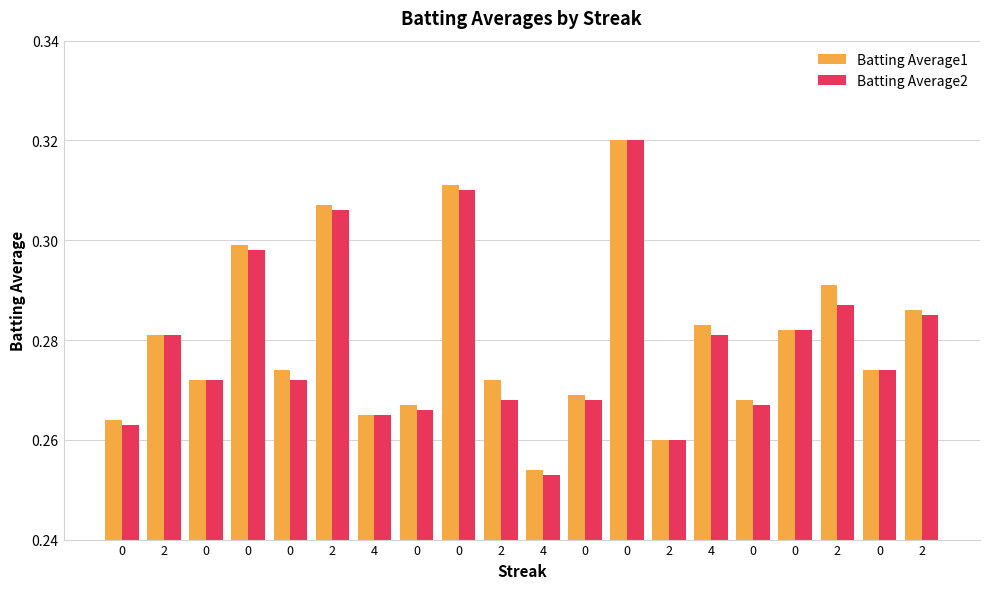

What is the average value of the Batting Average1 series?

0.3